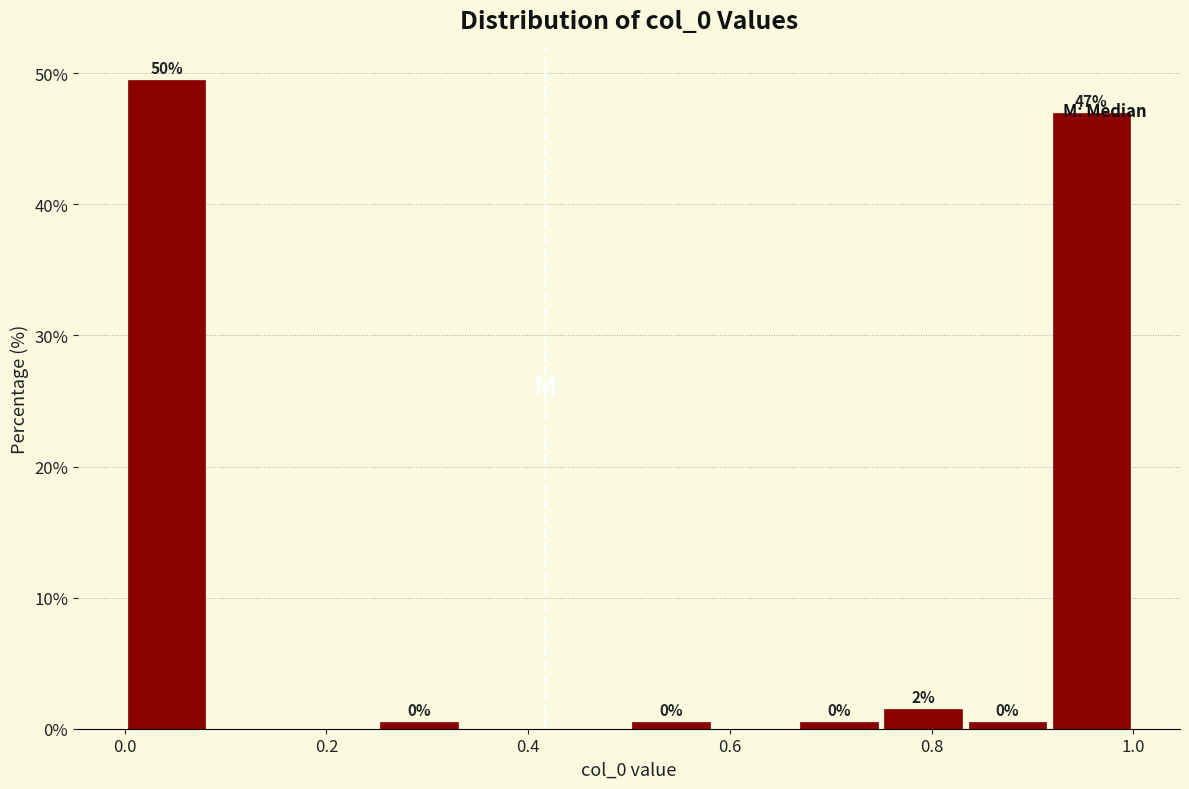

Which range on the x-axis has the tallest bar?

0.00 to 0.08